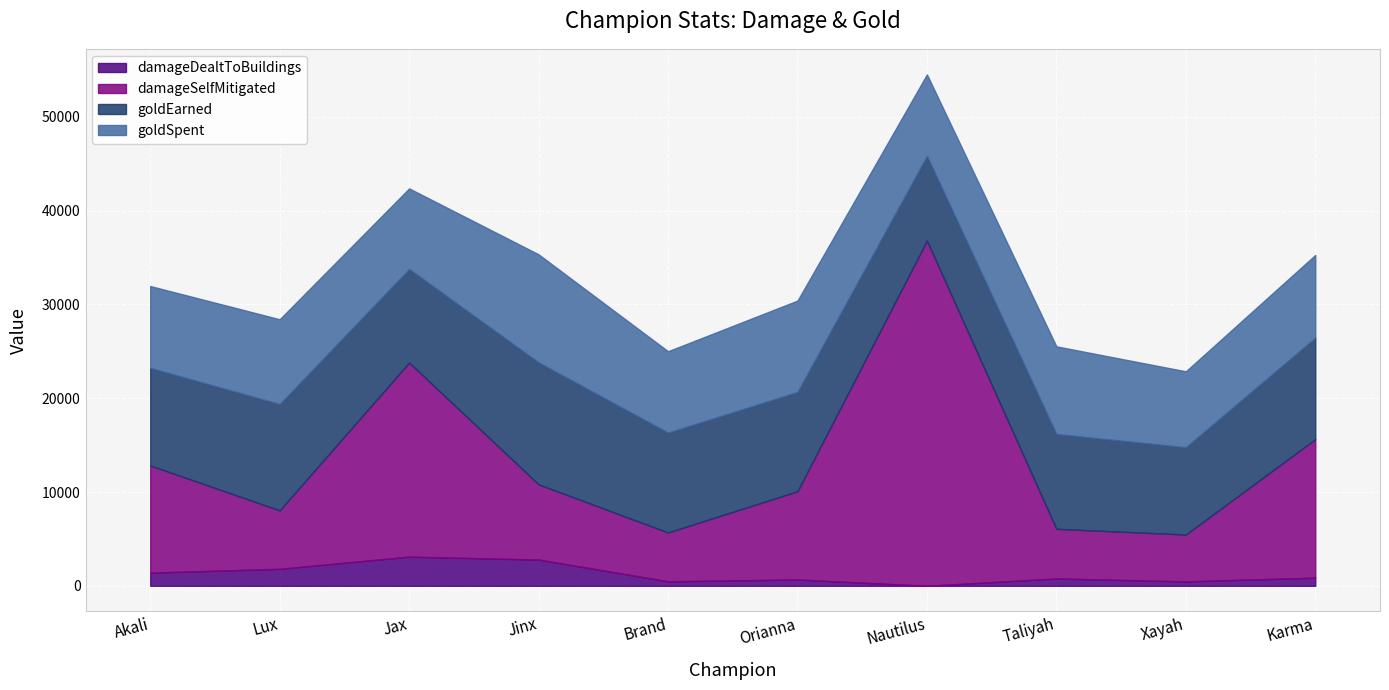

Reading right to left, list all the values displayed in this chart.

damageDealtToBuildings: 866	470	778	0	671	475	2793	3108	1806	1402
damageSelfMitigated: 14778	4998	5299	36815	9413	5213	8024	20701	6239	11431
goldEarned: 10807	9306	10110	9023	10583	10643	13003	9972	11330	10401
goldSpent: 8835	8100	9350	8700	9750	8685	11530	8600	9050	8735